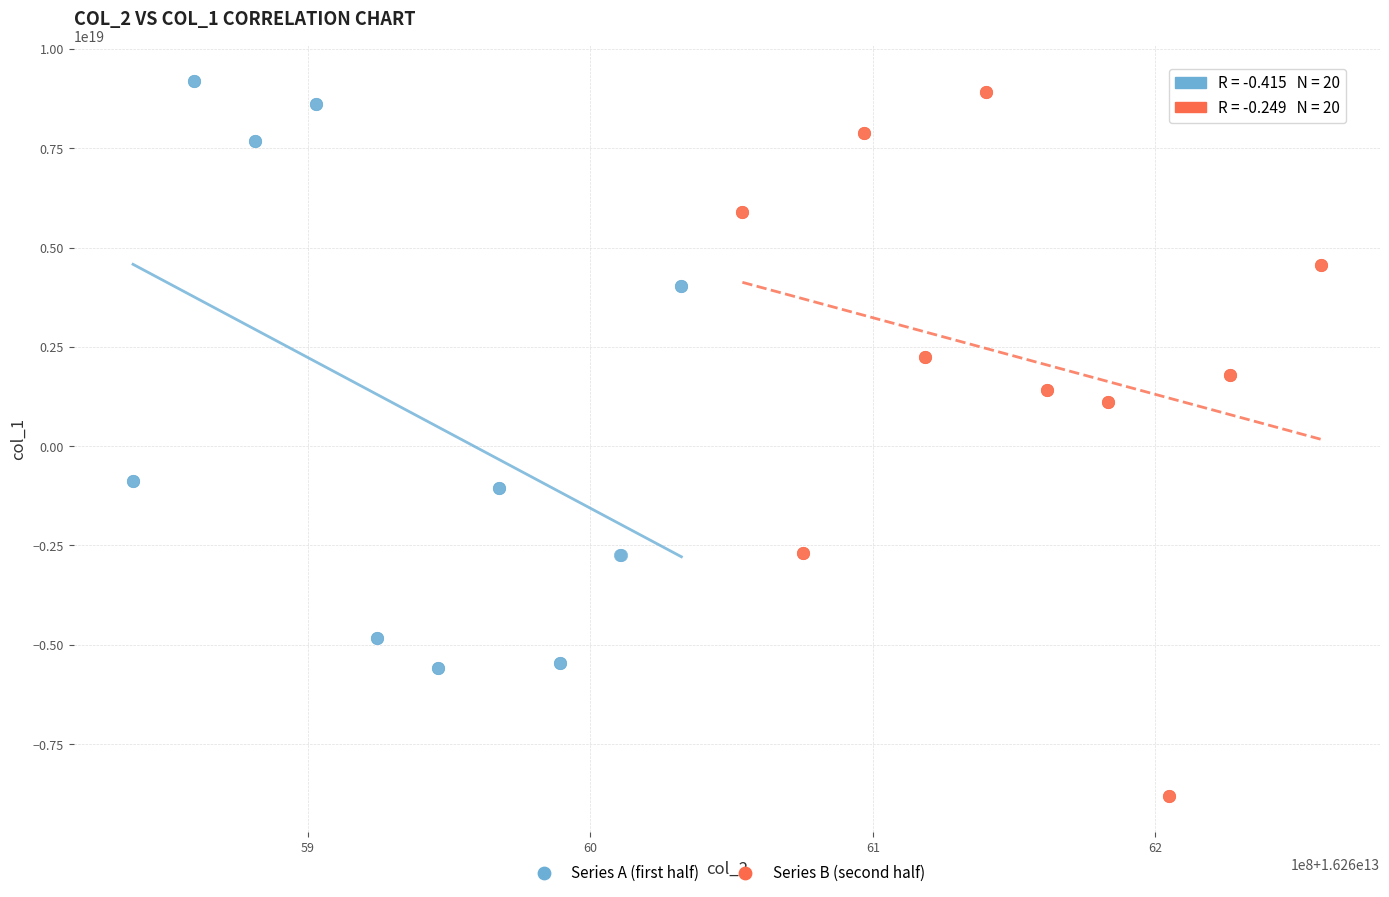

Which series reaches the minimum Y coordinate?

Series B (second half)